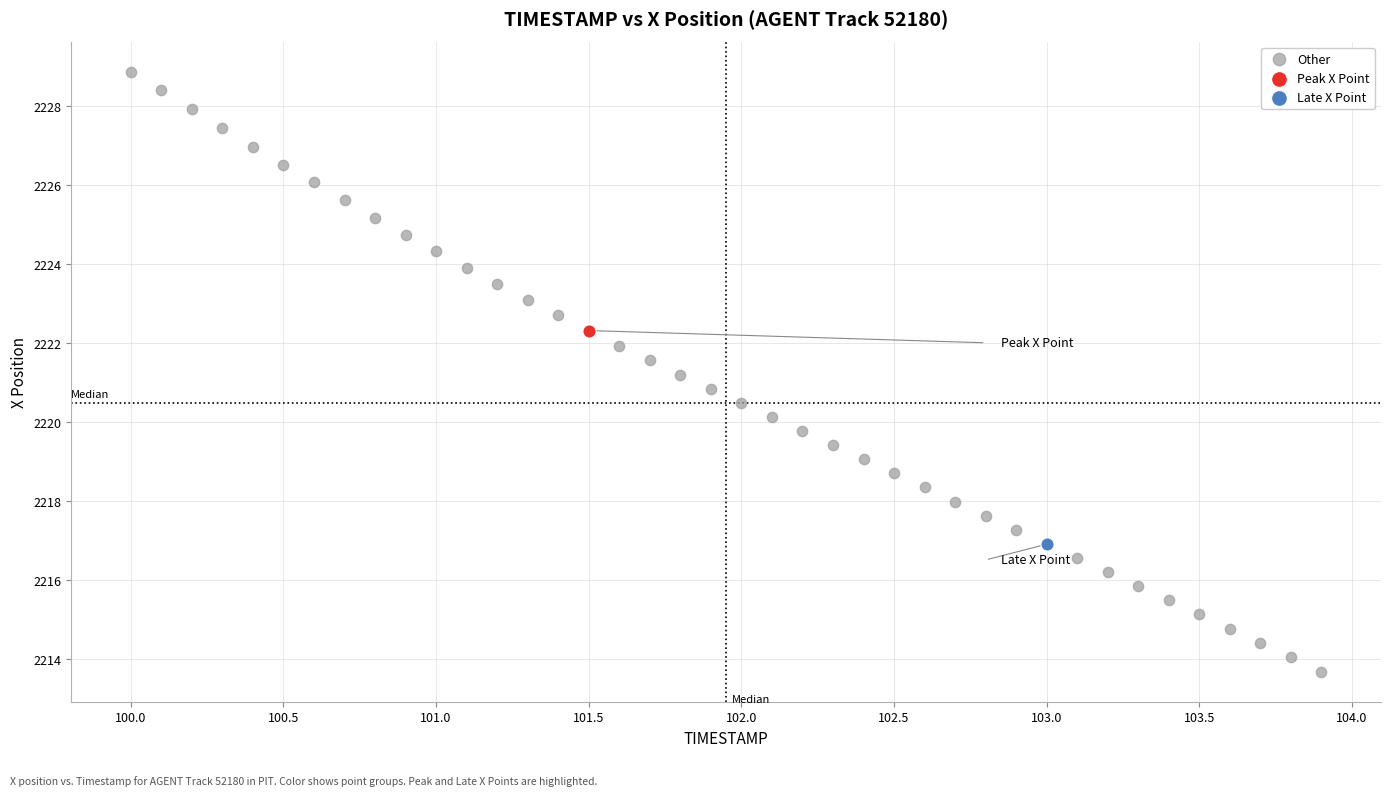

What are all the series names shown in the legend?

Other, Peak X Point, Late X Point